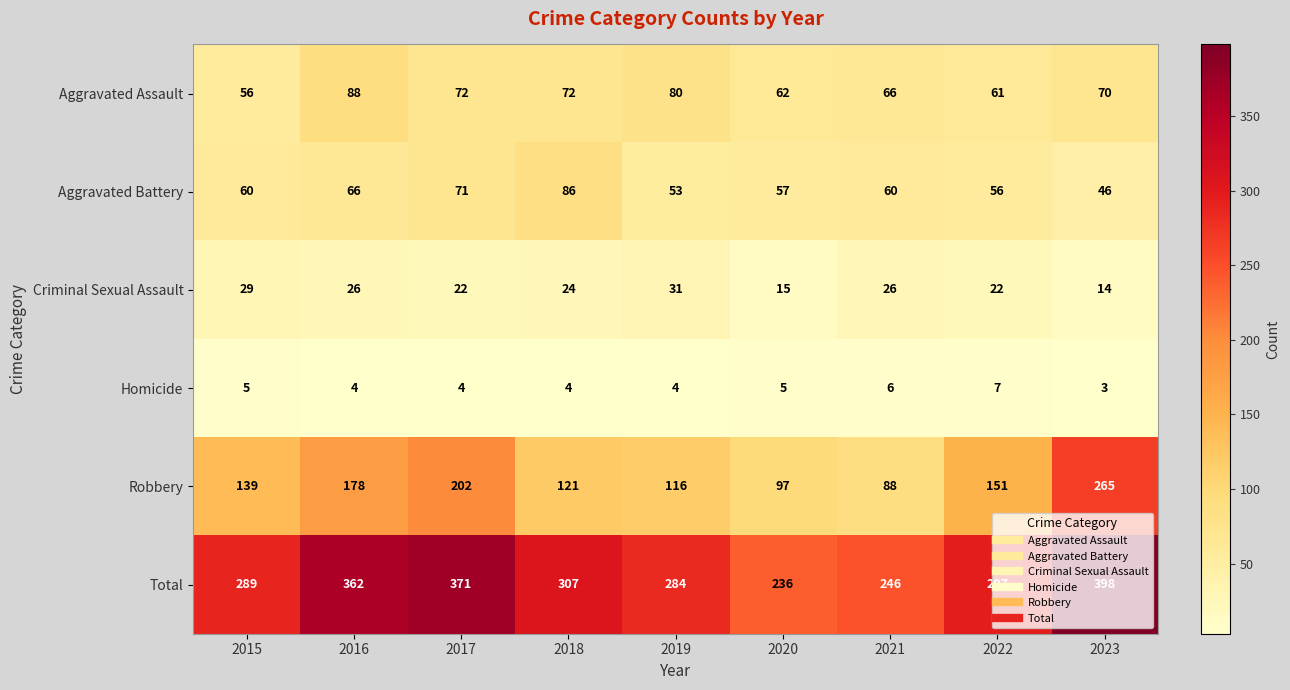

Which category has the lowest value across all series?

2023